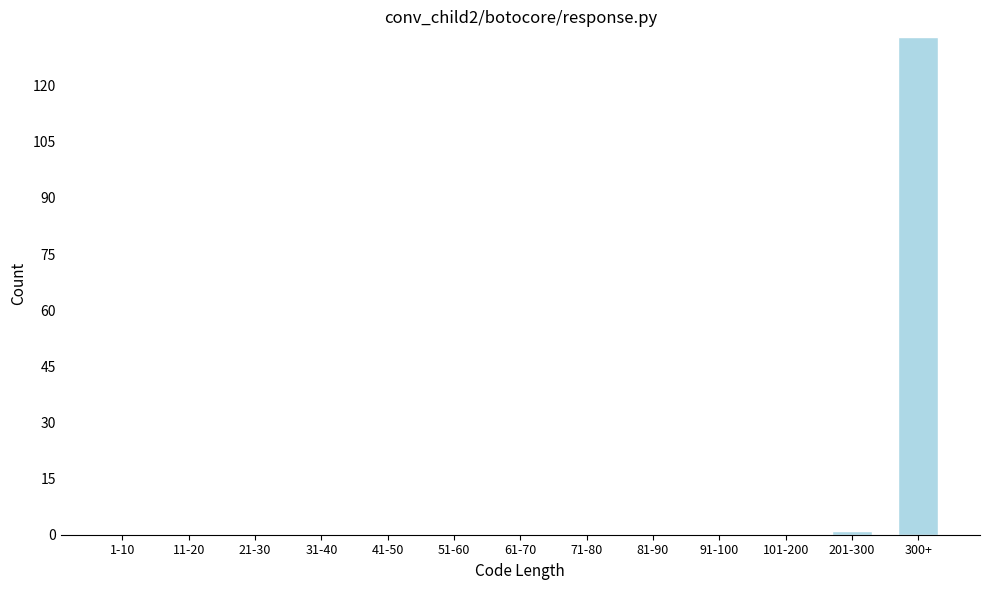

Reading left to right, list all the values displayed in this chart.

1-10=0	11-20=0	21-30=0	31-40=0	41-50=0	51-60=0	61-70=0	71-80=0	81-90=0	91-100=0	101-200=0	201-300=1	300+=133